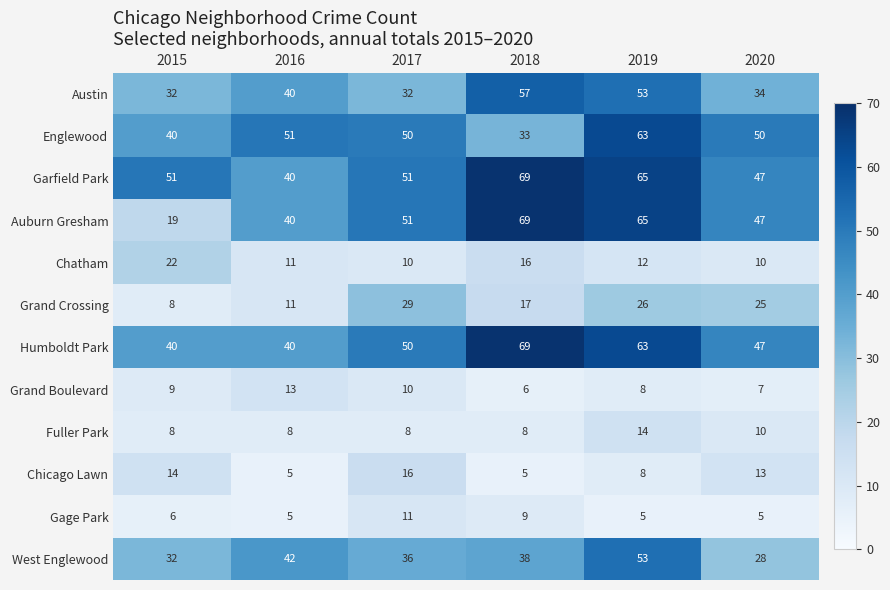

Which category has the highest value in the Chatham series?

2015